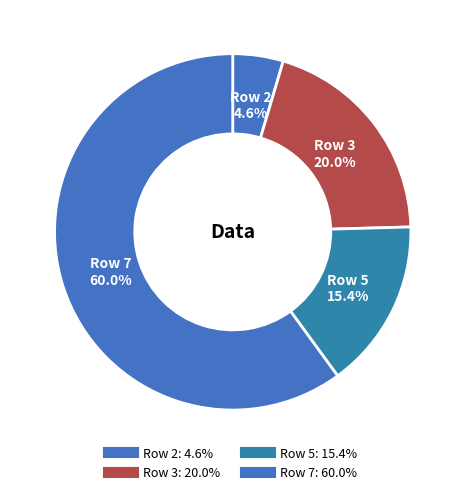

How many slices are in this pie chart?

4